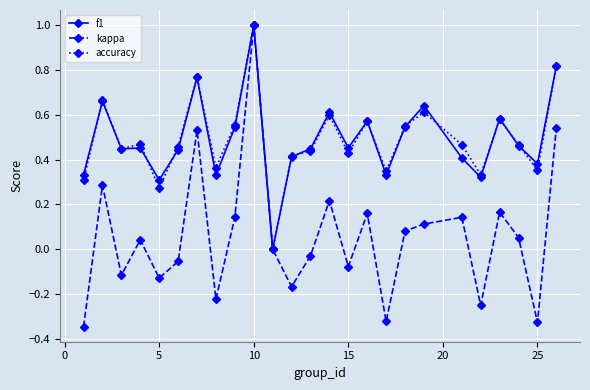

True or false: f1 has more than 1 interior local peaks.

True